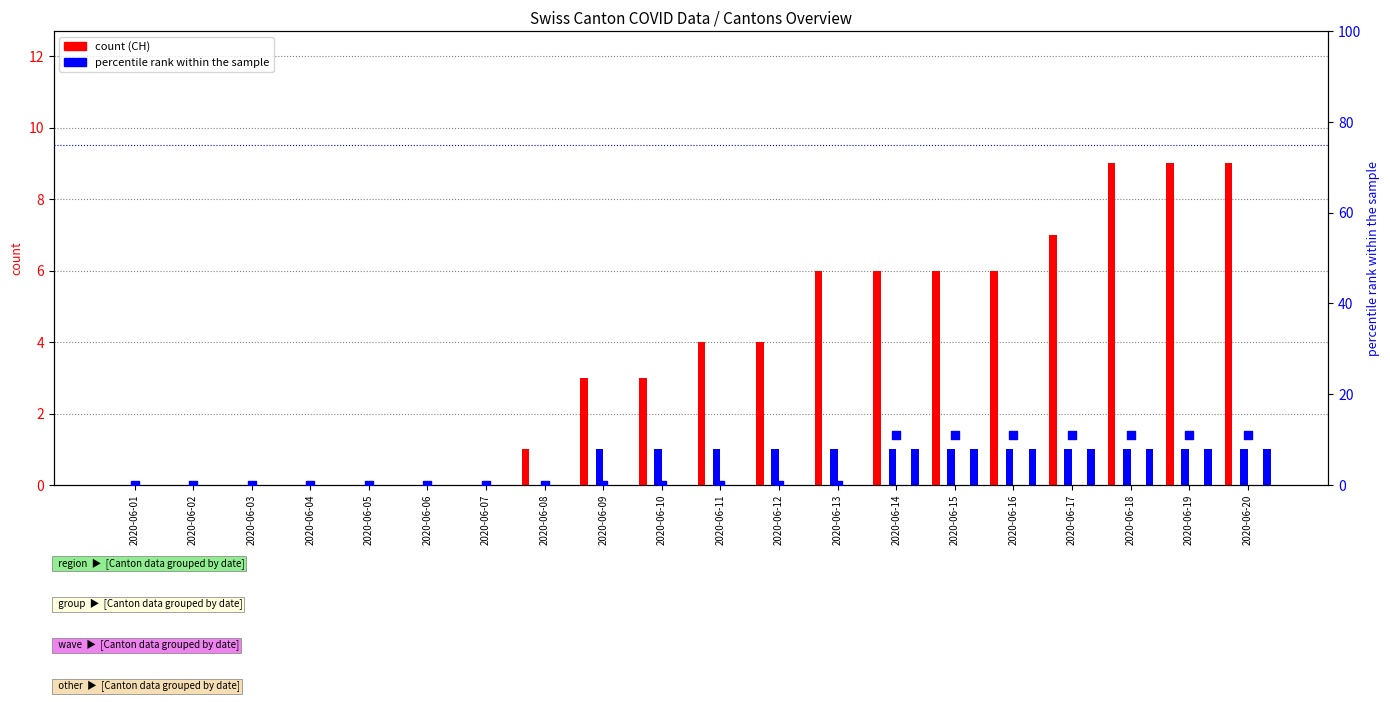

Is the value of CH at 2020-06-05 greater than the value of ZH at 2020-06-07?

No